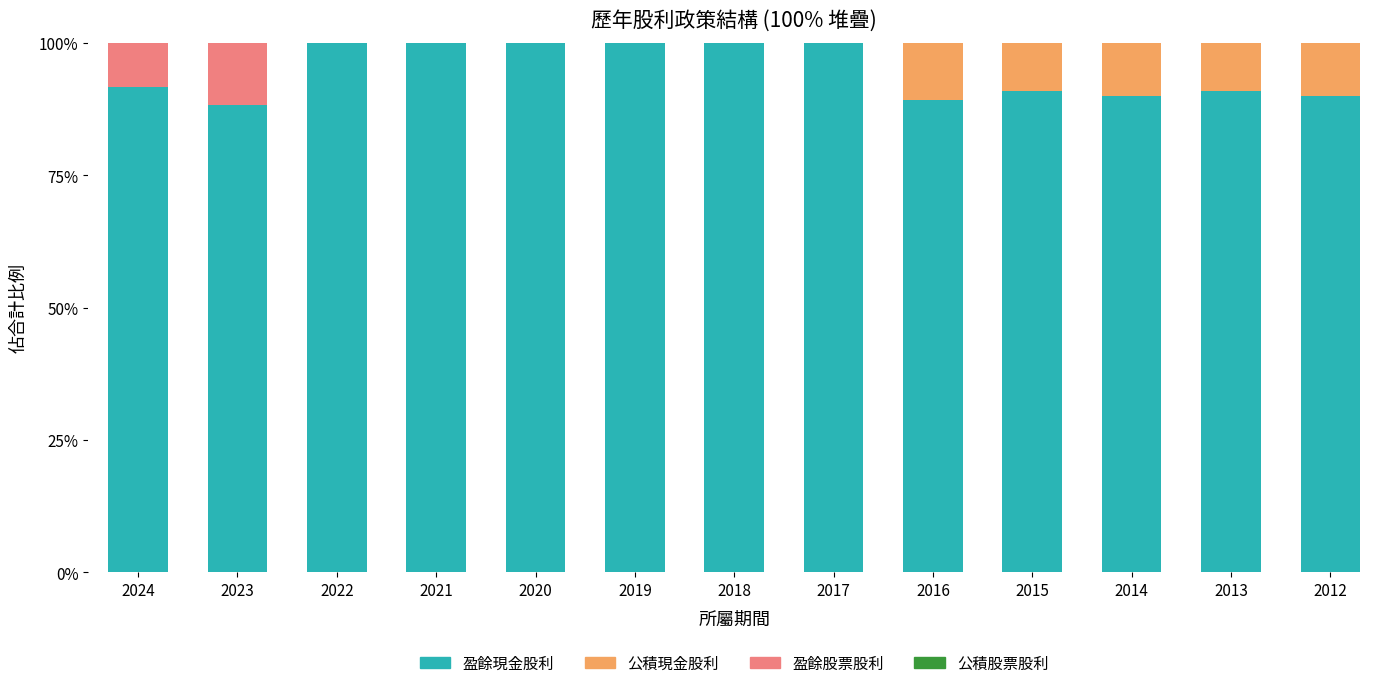

True or false: 盈餘現金股利 has a value of 51.3 at 2017.

False